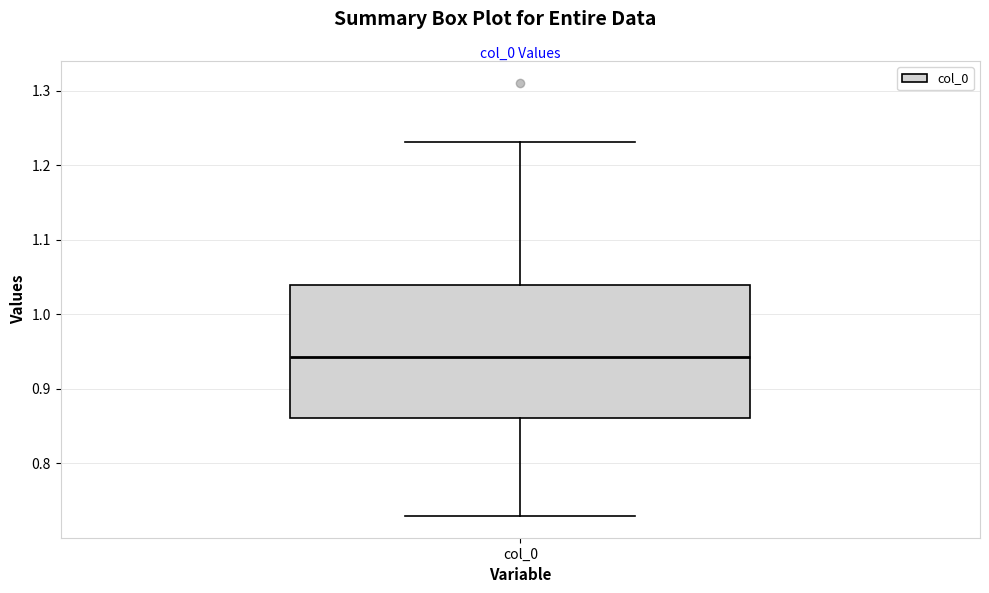

Transcribe this box plot: give where the median line is, the range the box spans, and where the two whiskers end, as read against the y-axis. The values are not printed on the chart, so give them approximately, as read against the axis.

median 0.94, box 0.86 to 1.04, whiskers 0.73 to 1.23